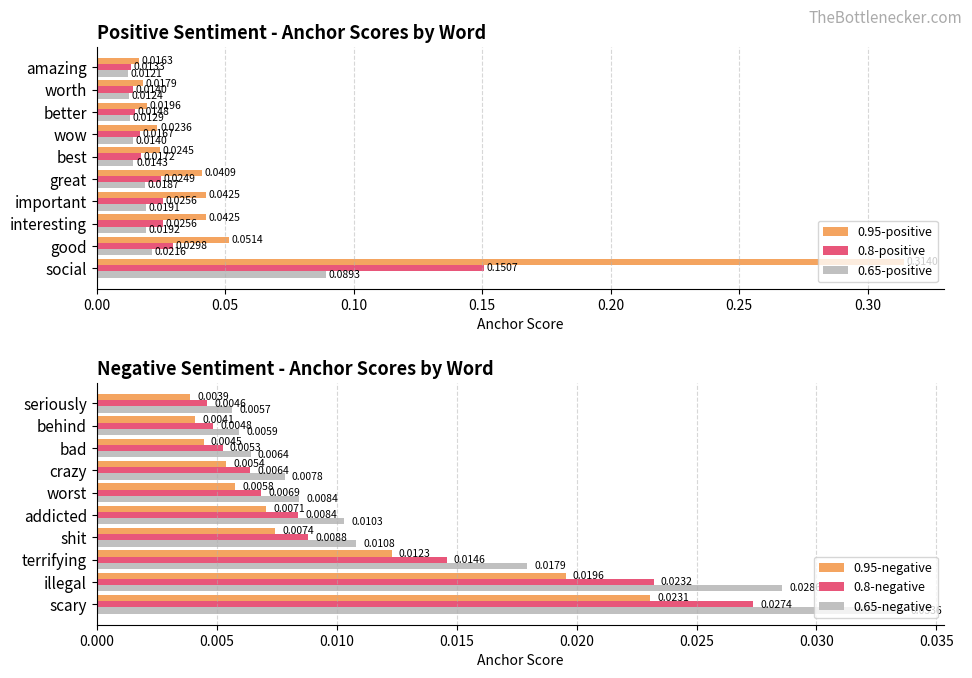

How many distinct data groups are displayed?

6